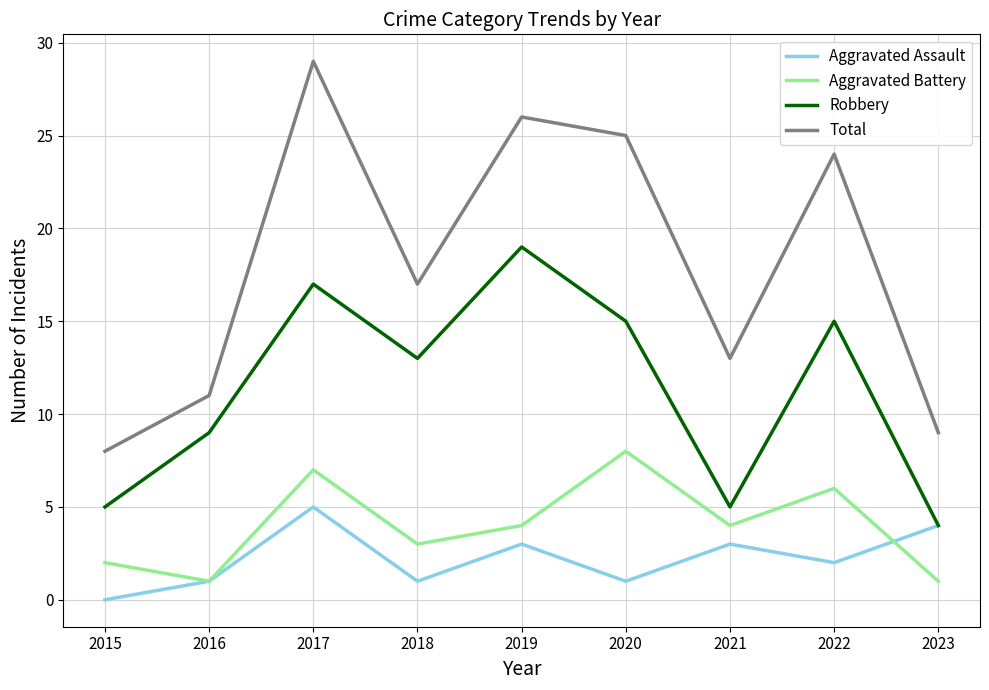

What is the difference between the maximum and second lowest values in the Robbery series?

14